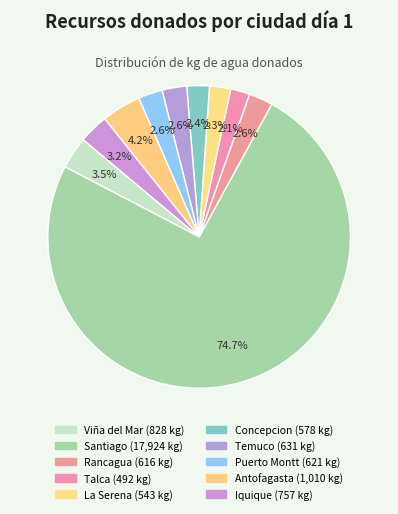

How much of the chart is everything except La Serena?

97.7%